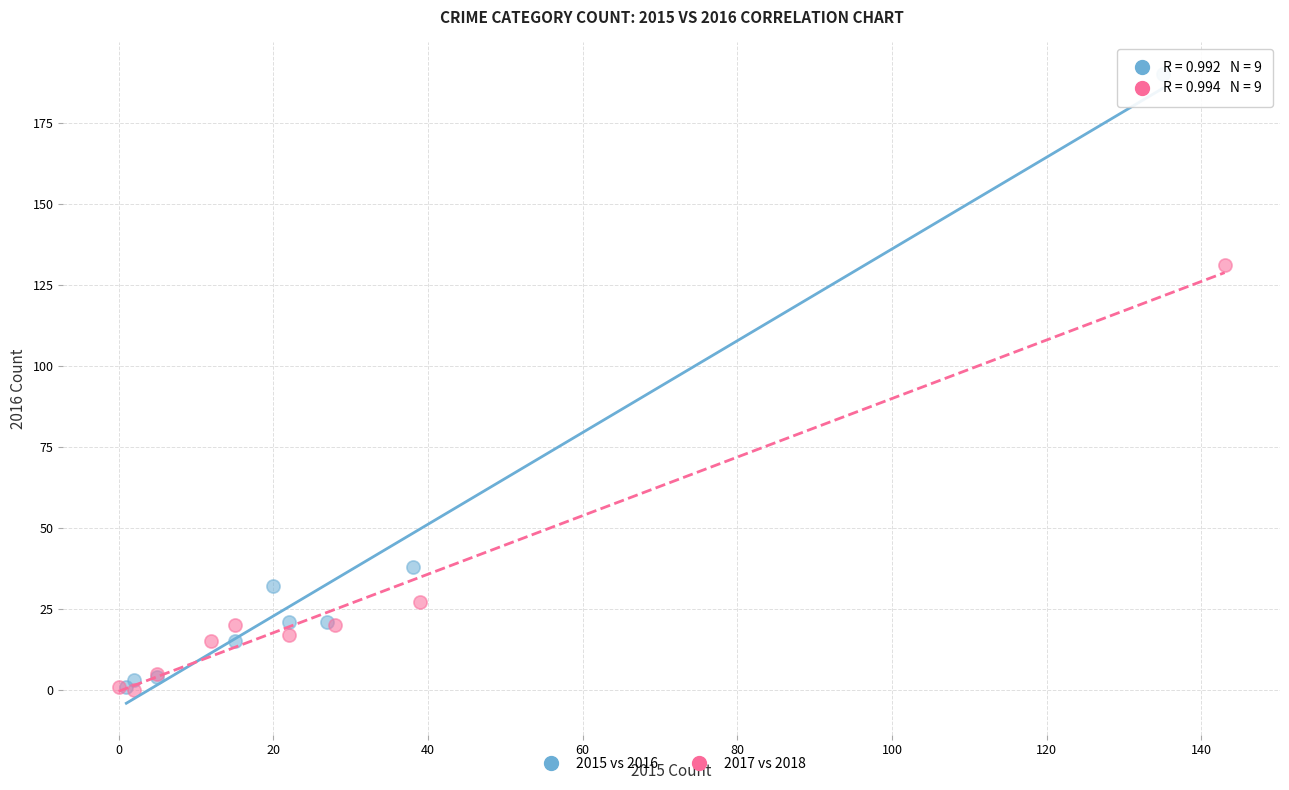

Which series has the largest Y range (max minus min)?

2015 vs 2016